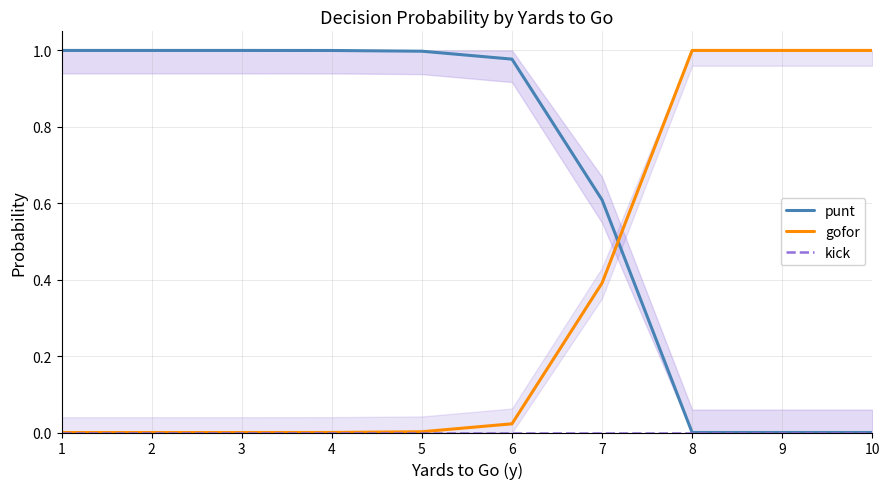

What is the maximum value for gofor?

1.0